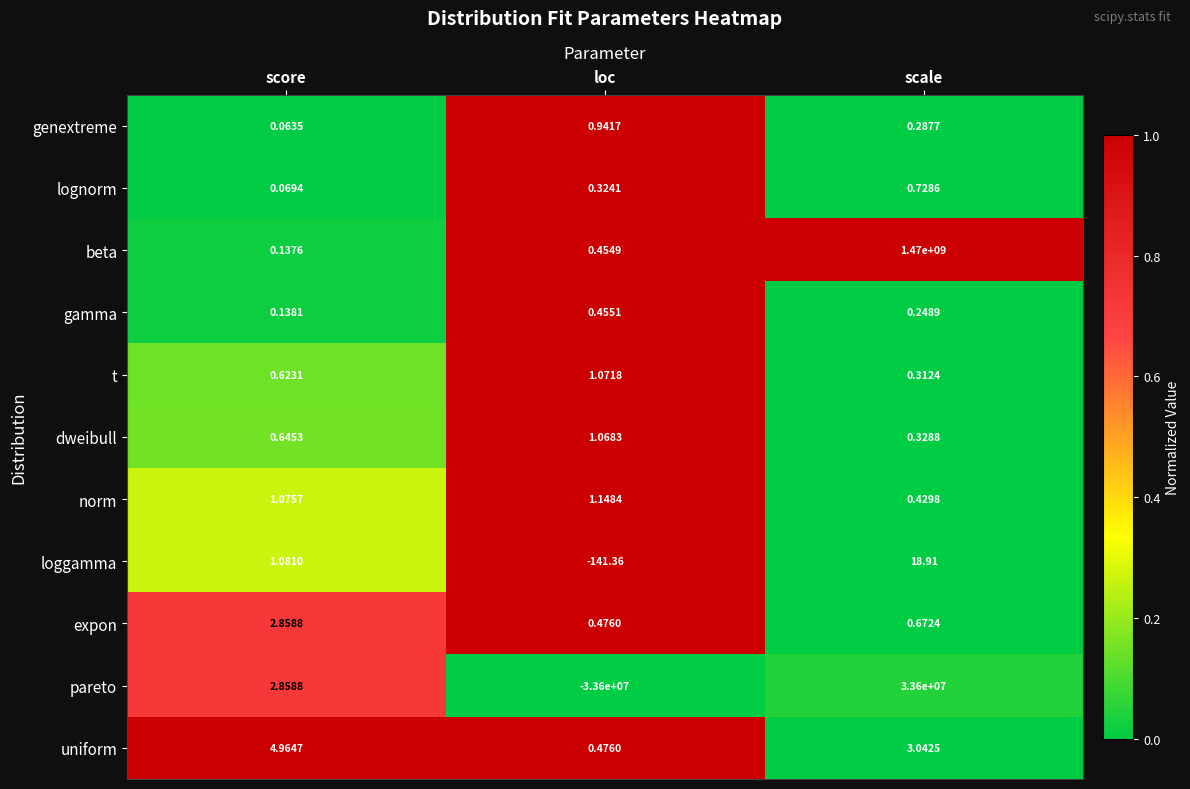

Which series changed the most between loc and scale?

beta